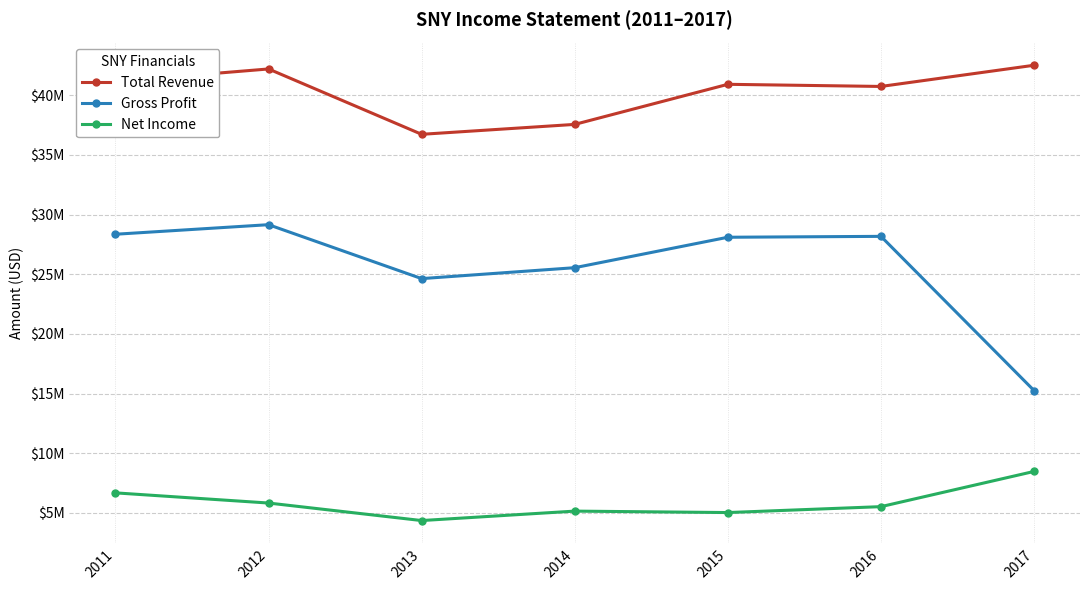

Rank the series by their average value, from highest to lowest.

Total Revenue, Gross Profit, Net Income